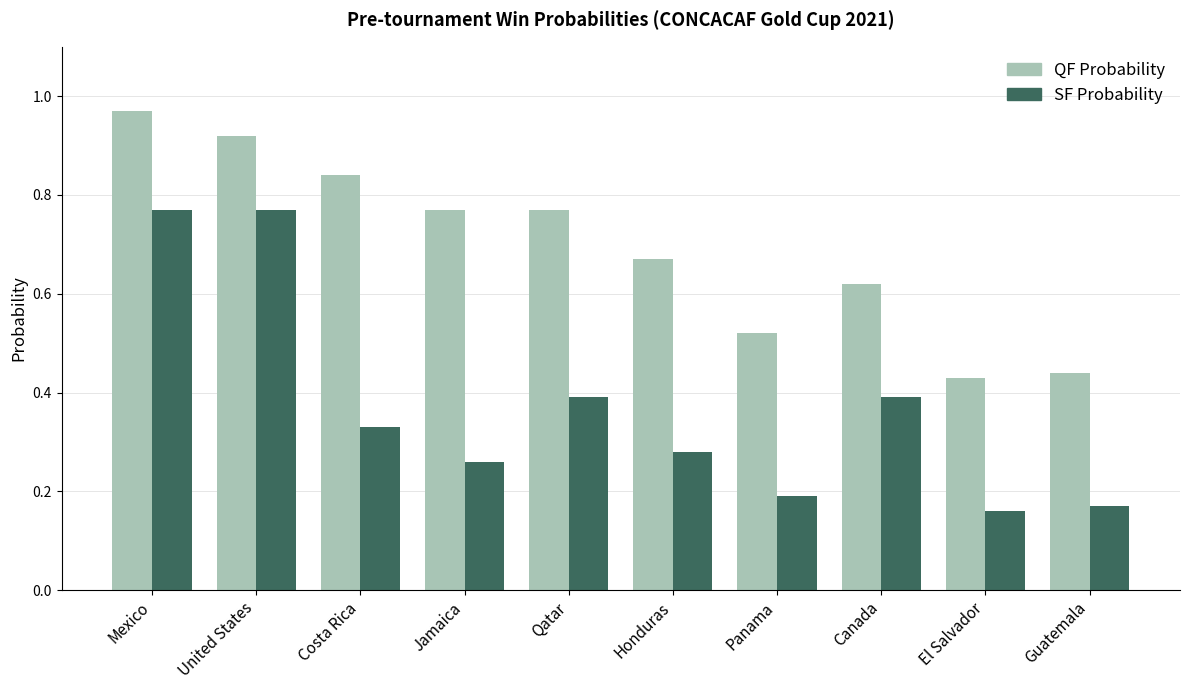

Count the number of data series in this chart.

2